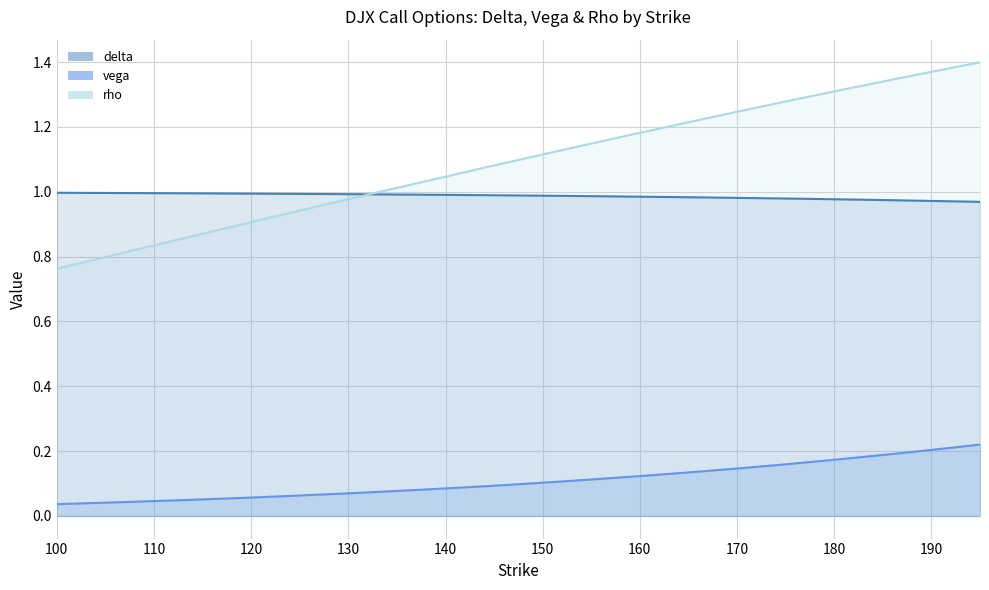

What is the lowest value of the rho series?

0.8